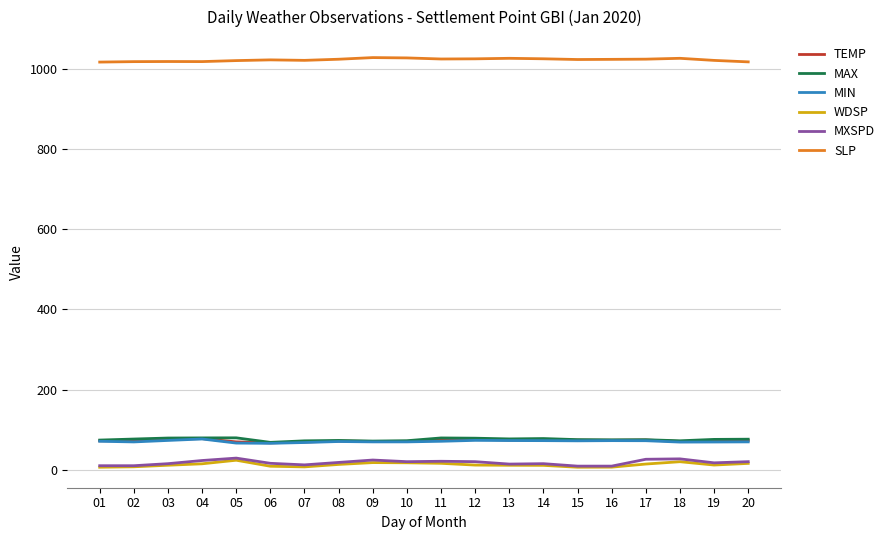

Which series has the largest total across all categories?

SLP